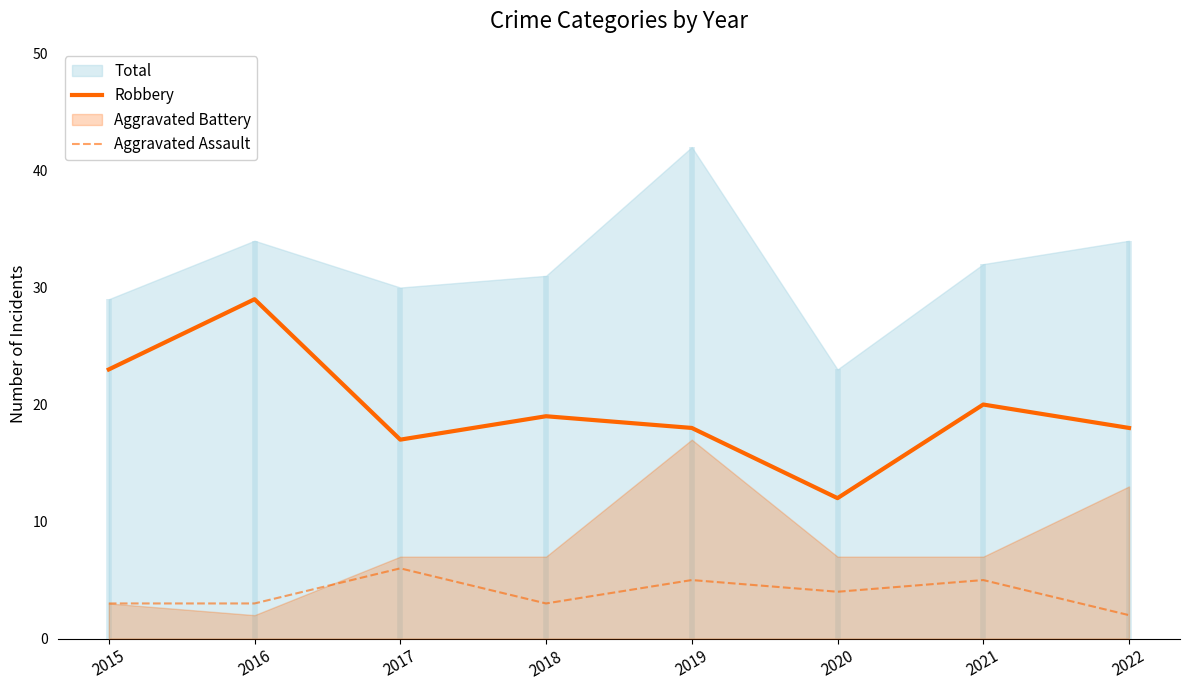

What is the sum of the Robbery values at 2016 and 2019?

47